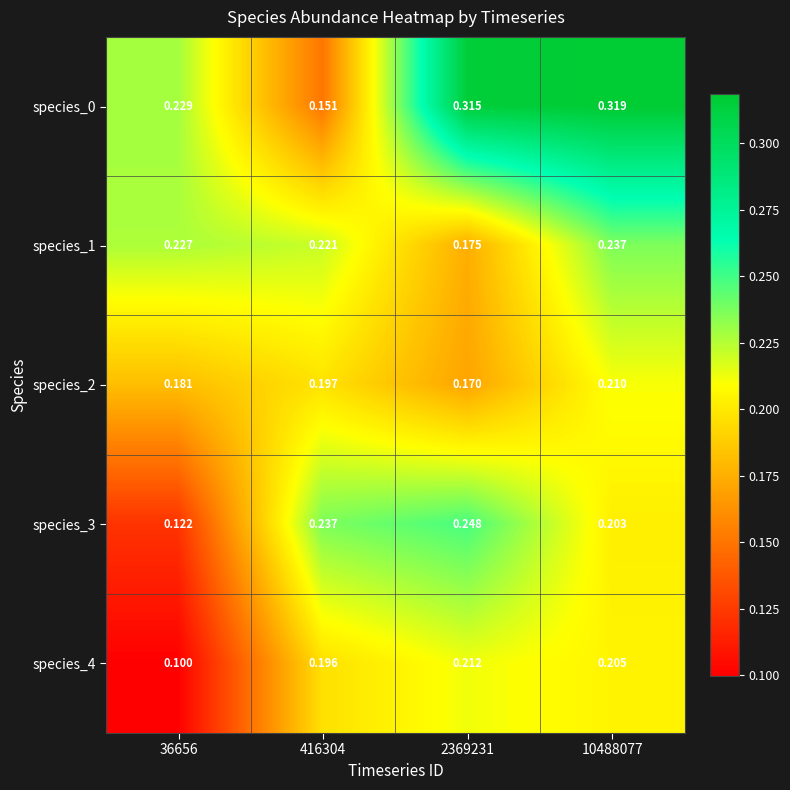

Is the value of species_1 at 36656 greater than the value of species_0 at 10488077?

No